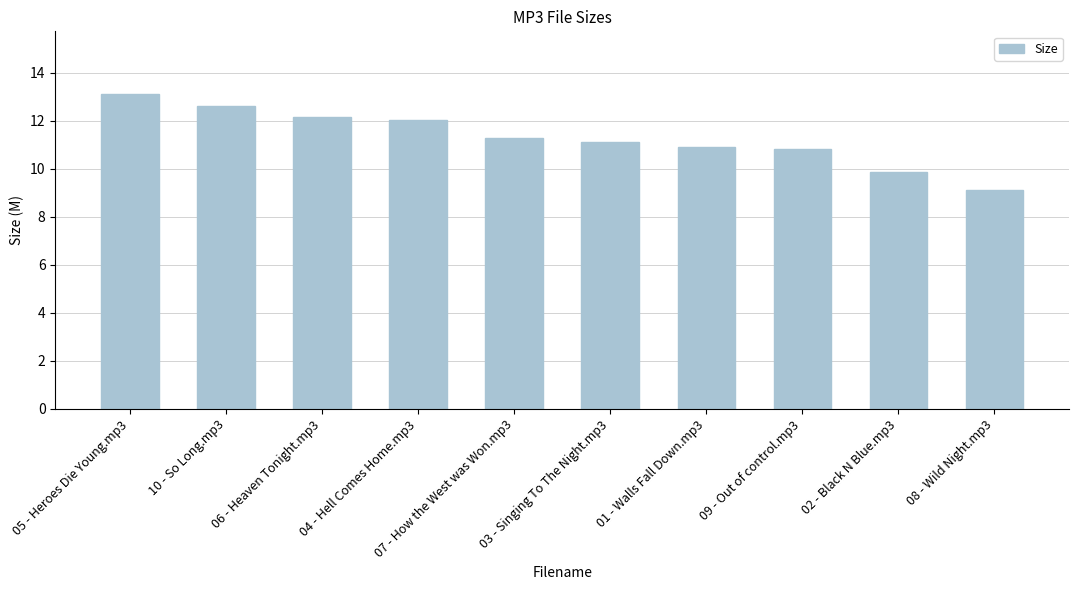

What is the sum of the values at 03 - Singing To The Night.mp3 and 06 - Heaven Tonight.mp3?

23.3